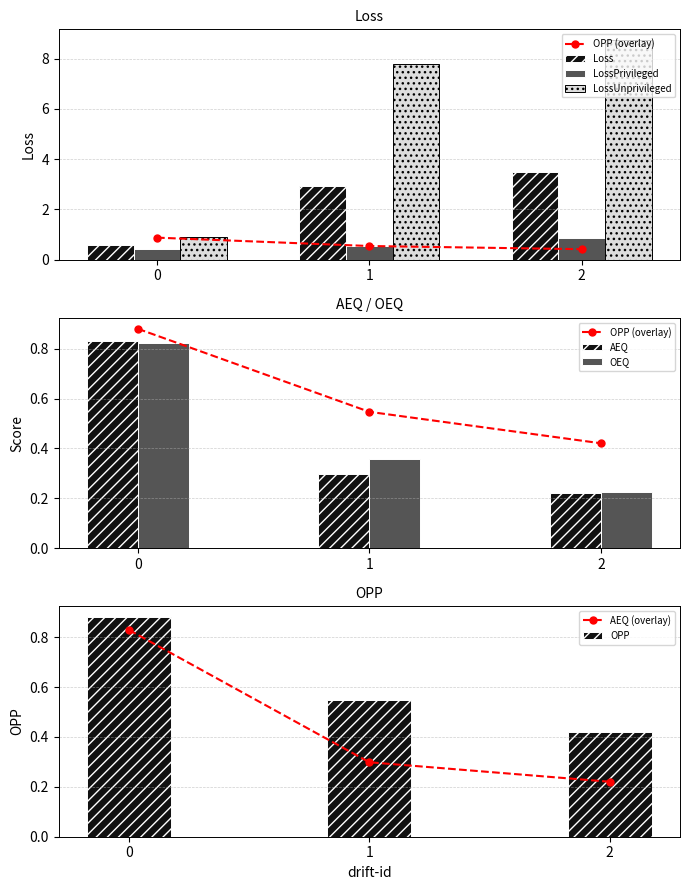

How many groups of bars are there?

3